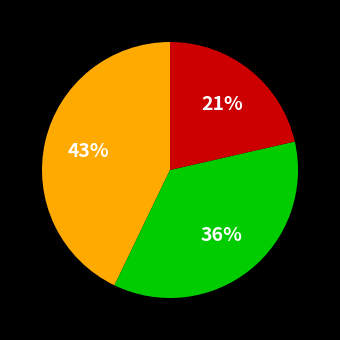

Does any single category account for the majority?

No